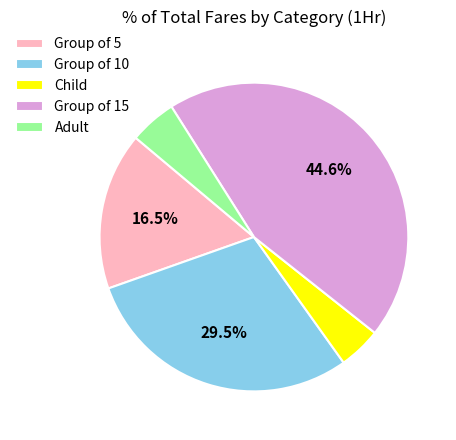

Between Group of 10 and Group of 5, which is larger?

Group of 10